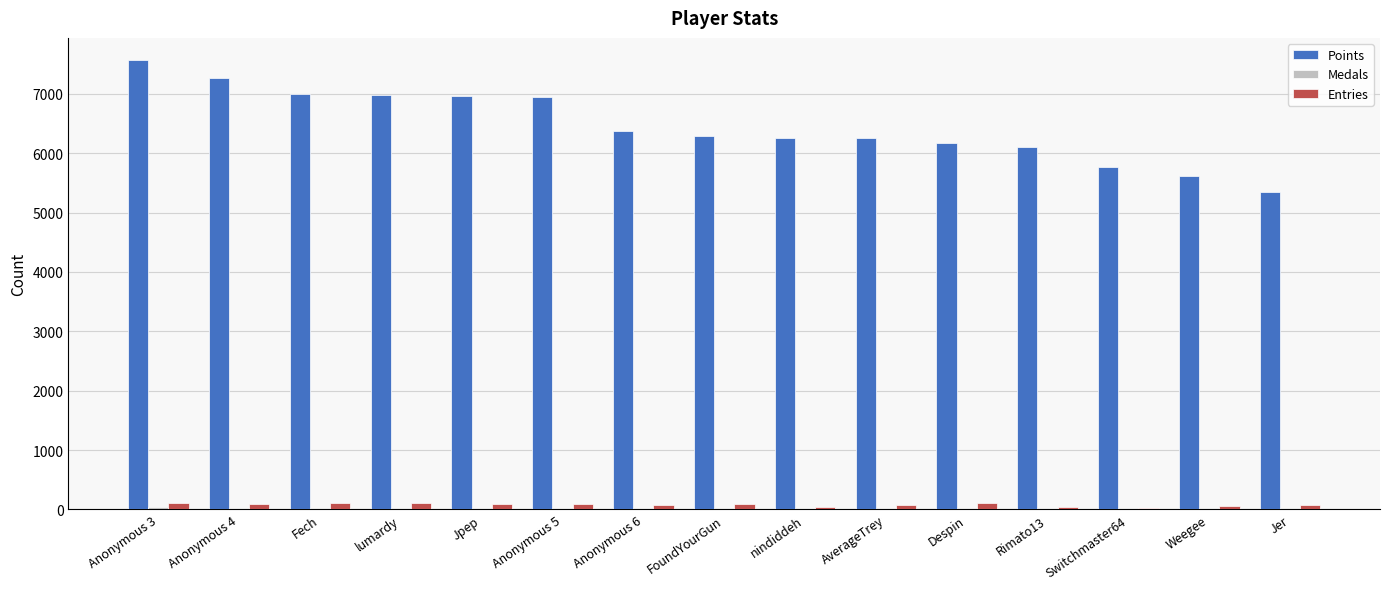

How many distinct data groups are displayed?

3